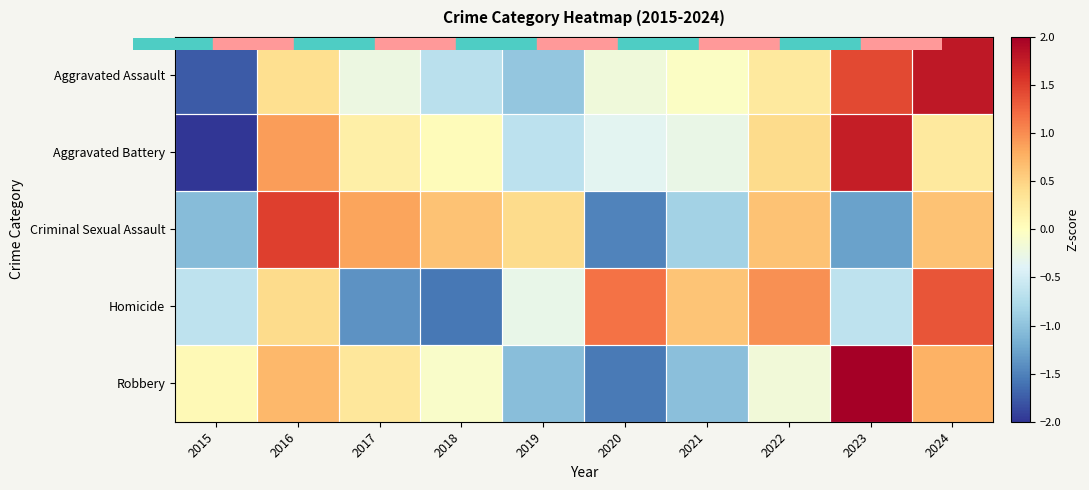

At how many categories does at least one series exceed 0?

10